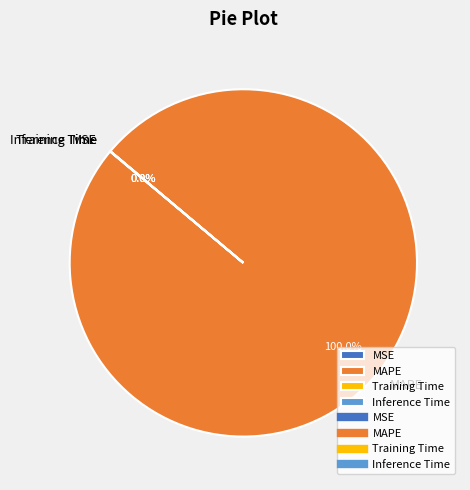

Which slice is the largest?

MAPE